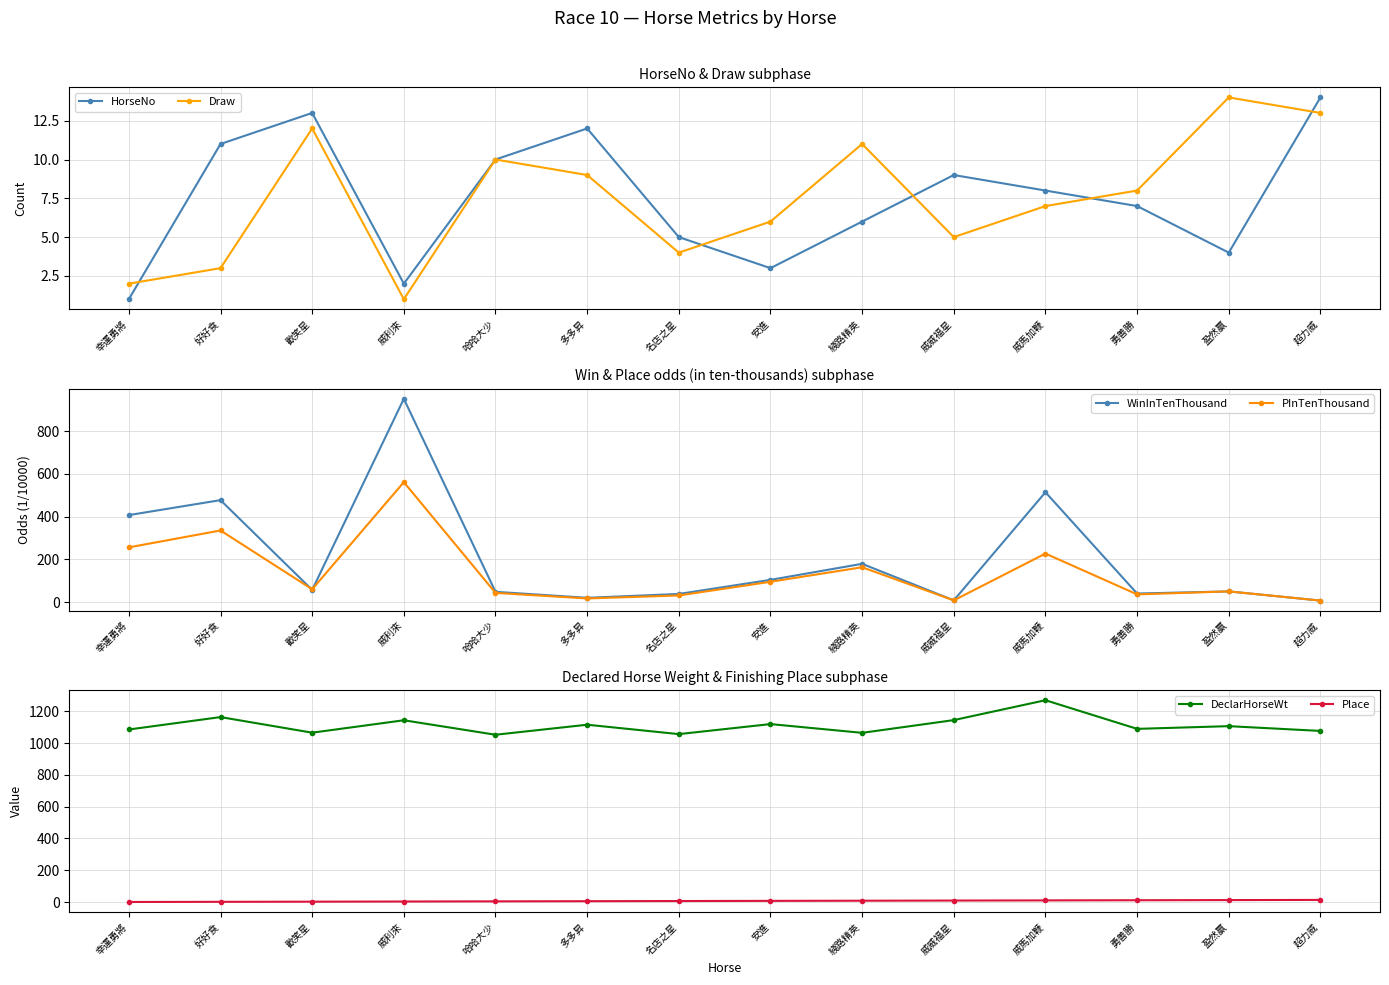

True or false: Place and PInTenThousand intersect in this chart.

True